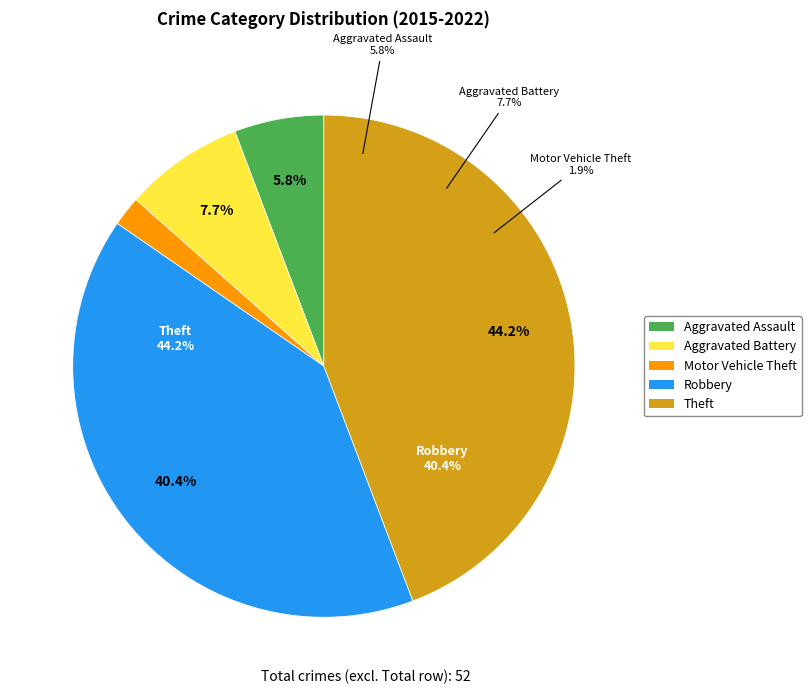

What is the smallest slice in the pie chart?

Motor Vehicle Theft